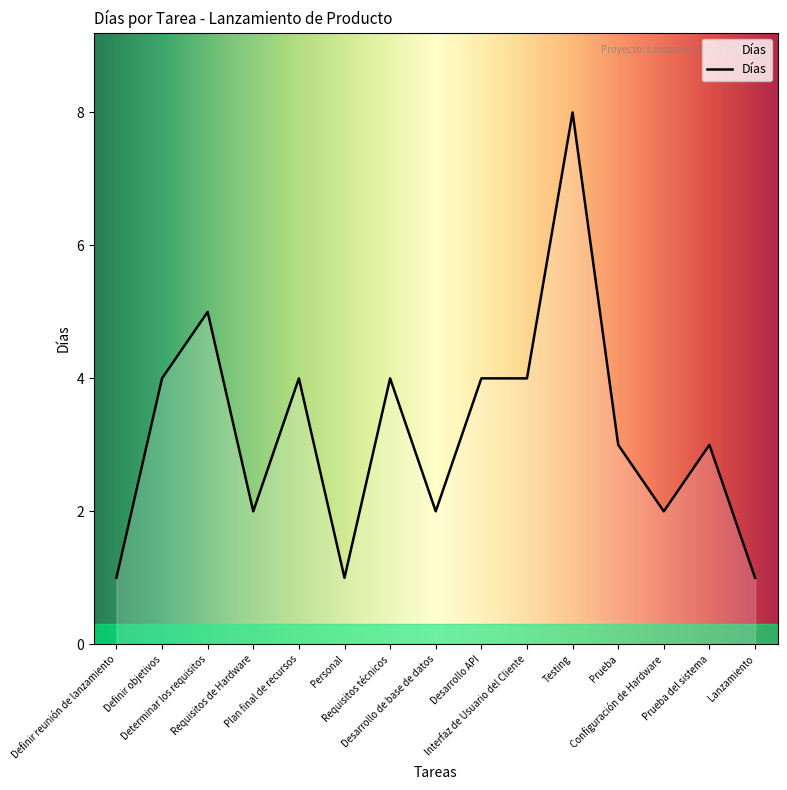

What position from the left is Configuración de Hardware?

13